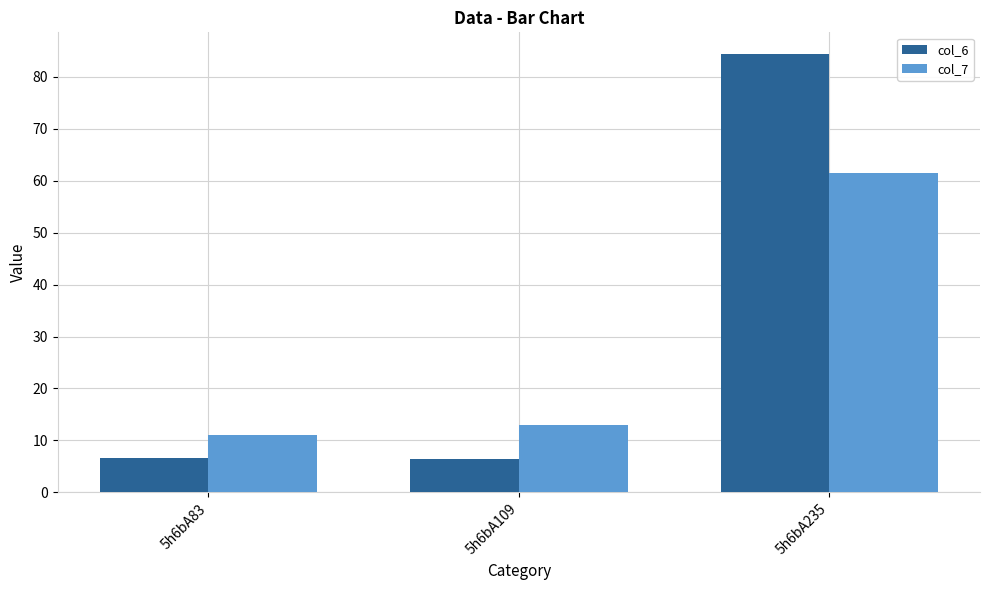

What is the greatest value displayed?

84.3